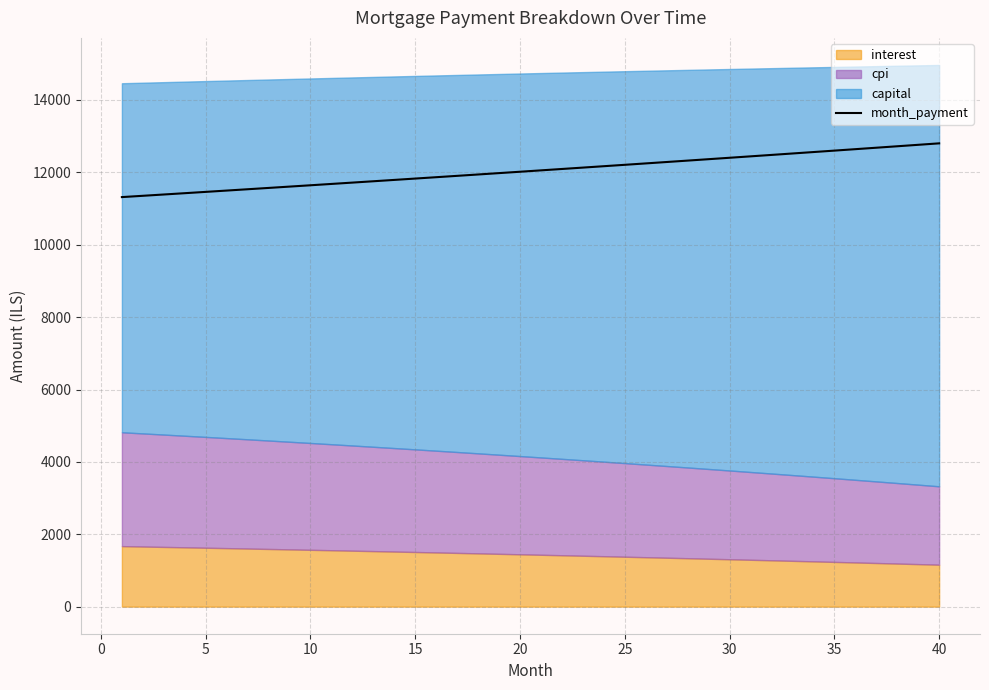

Does the chart have visible grid lines?

Yes